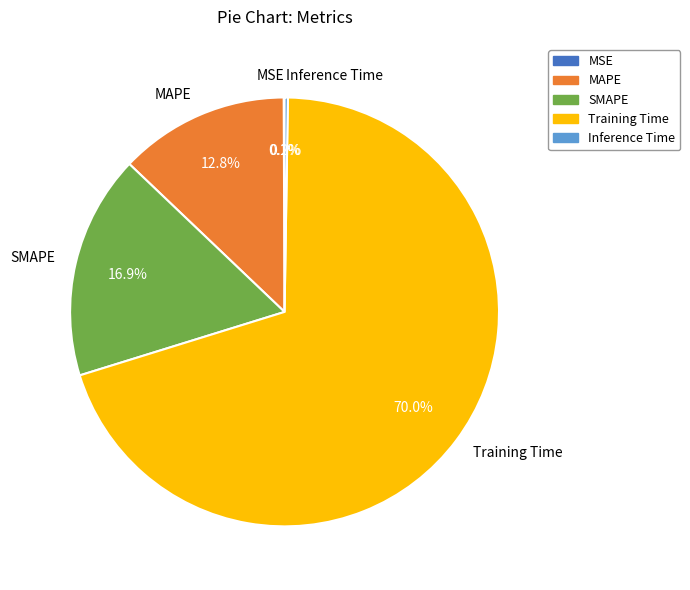

Which slice is the largest?

Training Time